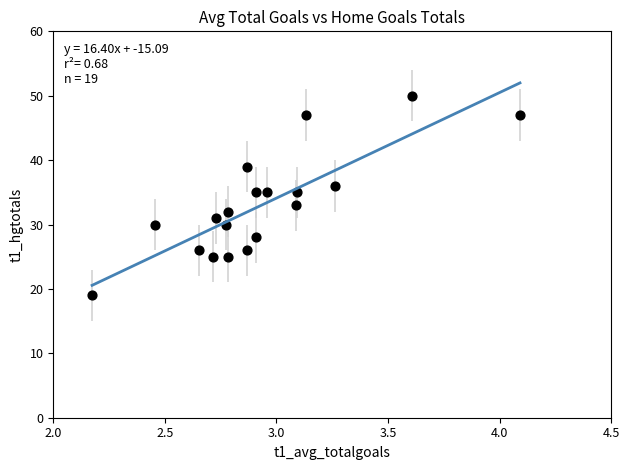

What is the range of Y values (max minus min)?

31